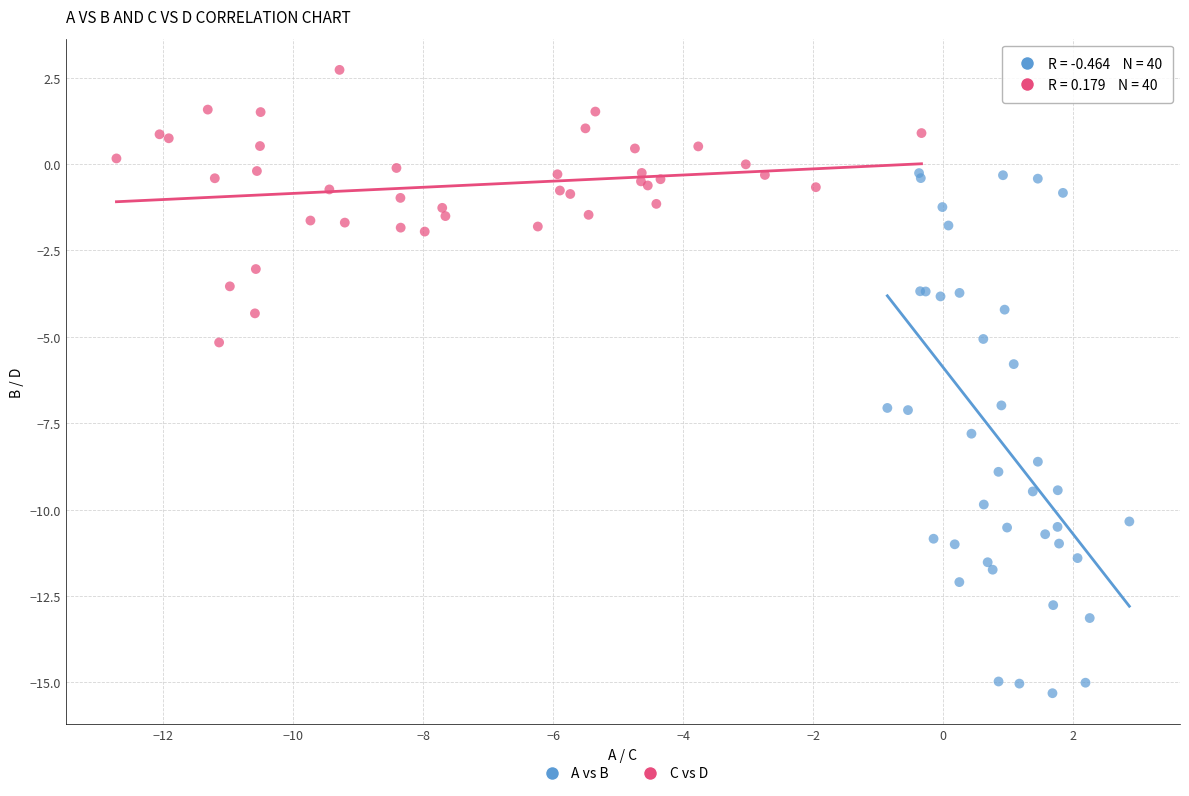

Which series has the widest spread of Y values?

A vs B